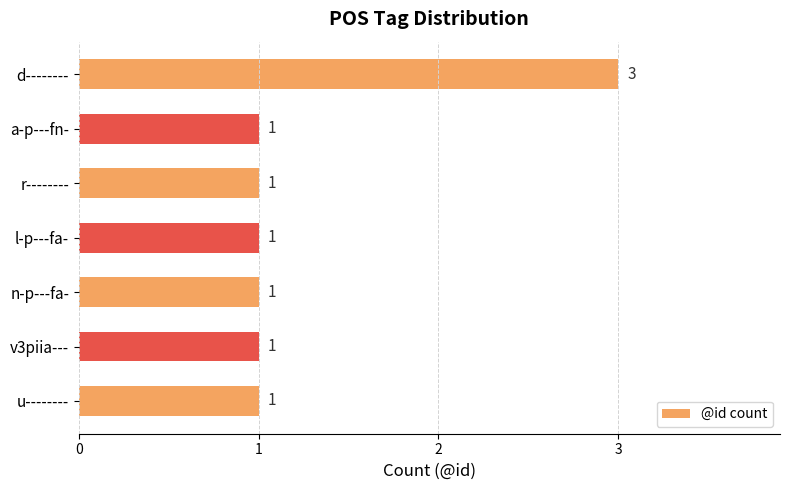

Is it true that the value at l-p---fa- is 1?

True